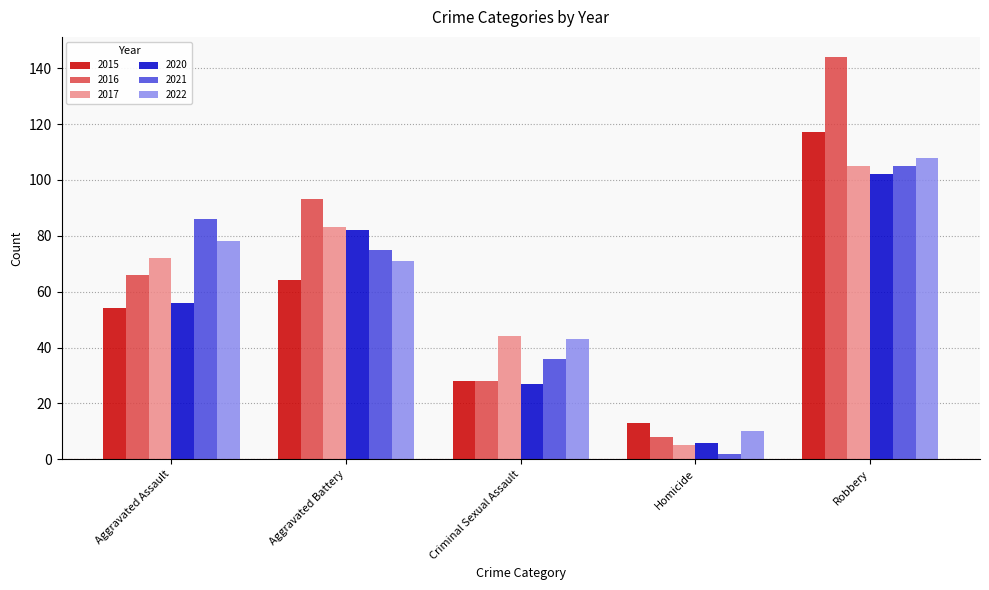

Reading left to right, extract all data points from this chart.

2015: 54	64	28	13	117
2016: 66	93	28	8	144
2017: 72	83	44	5	105
2020: 56	82	27	6	102
2021: 86	75	36	2	105
2022: 78	71	43	10	108